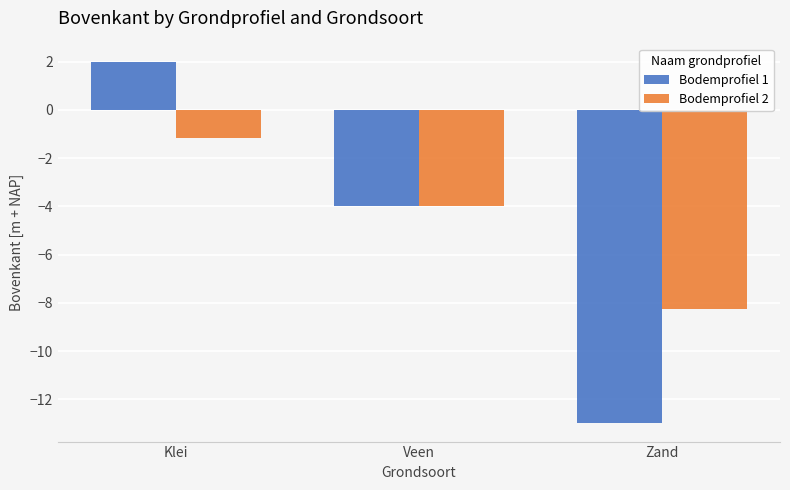

What is the highest value of the Bodemprofiel 2 series?

-1.2